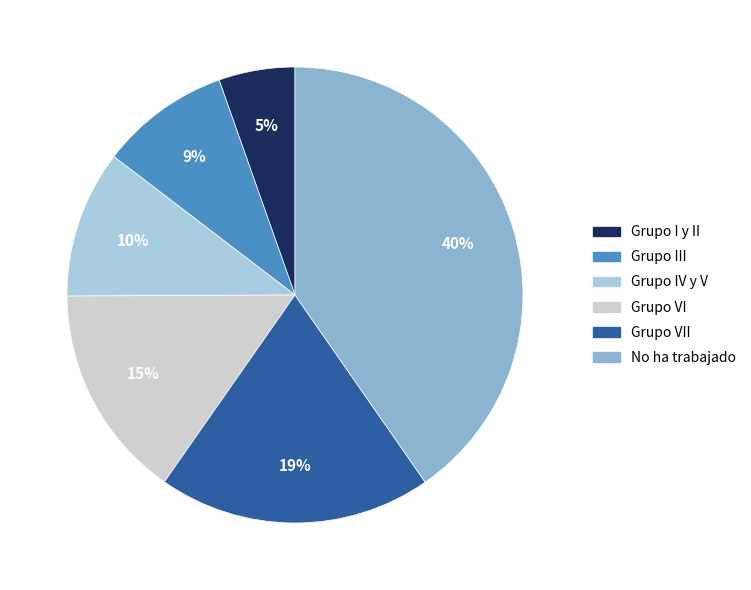

How many segments does this pie chart have?

6